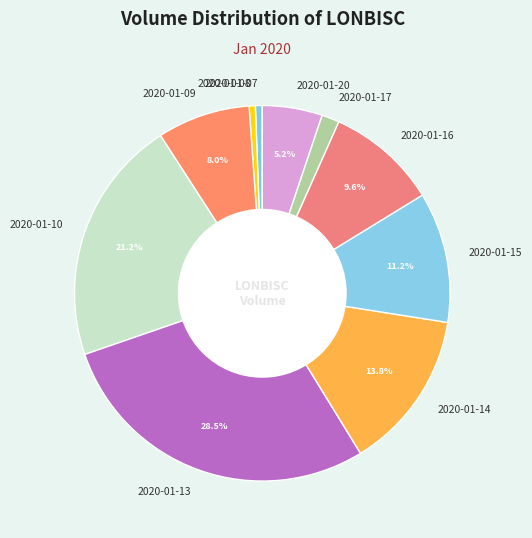

What is the ratio of the value at 2020-01-10 to the value at 2020-01-07?

36.0